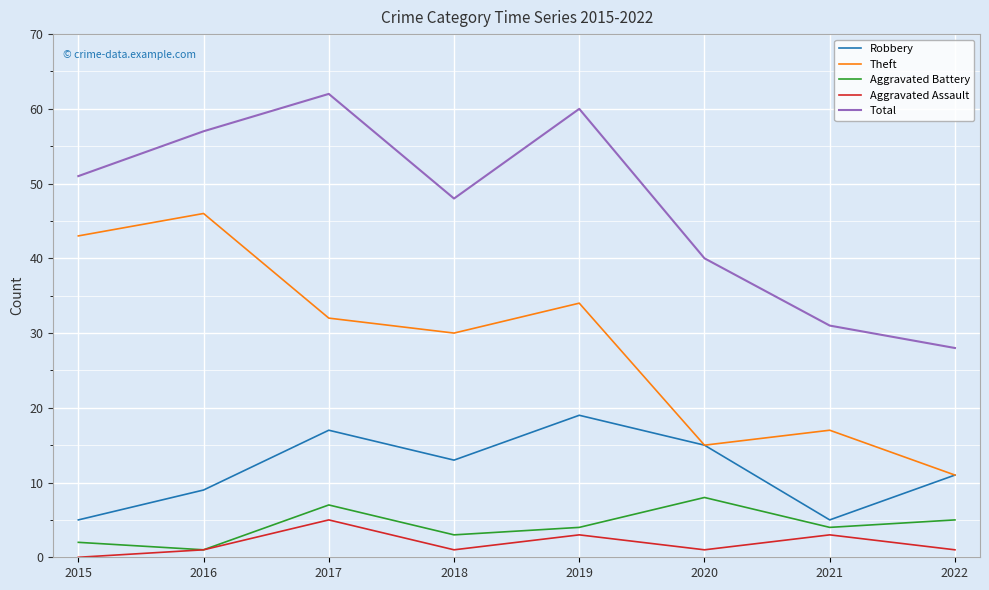

What is the total value across all series at 2021?

60